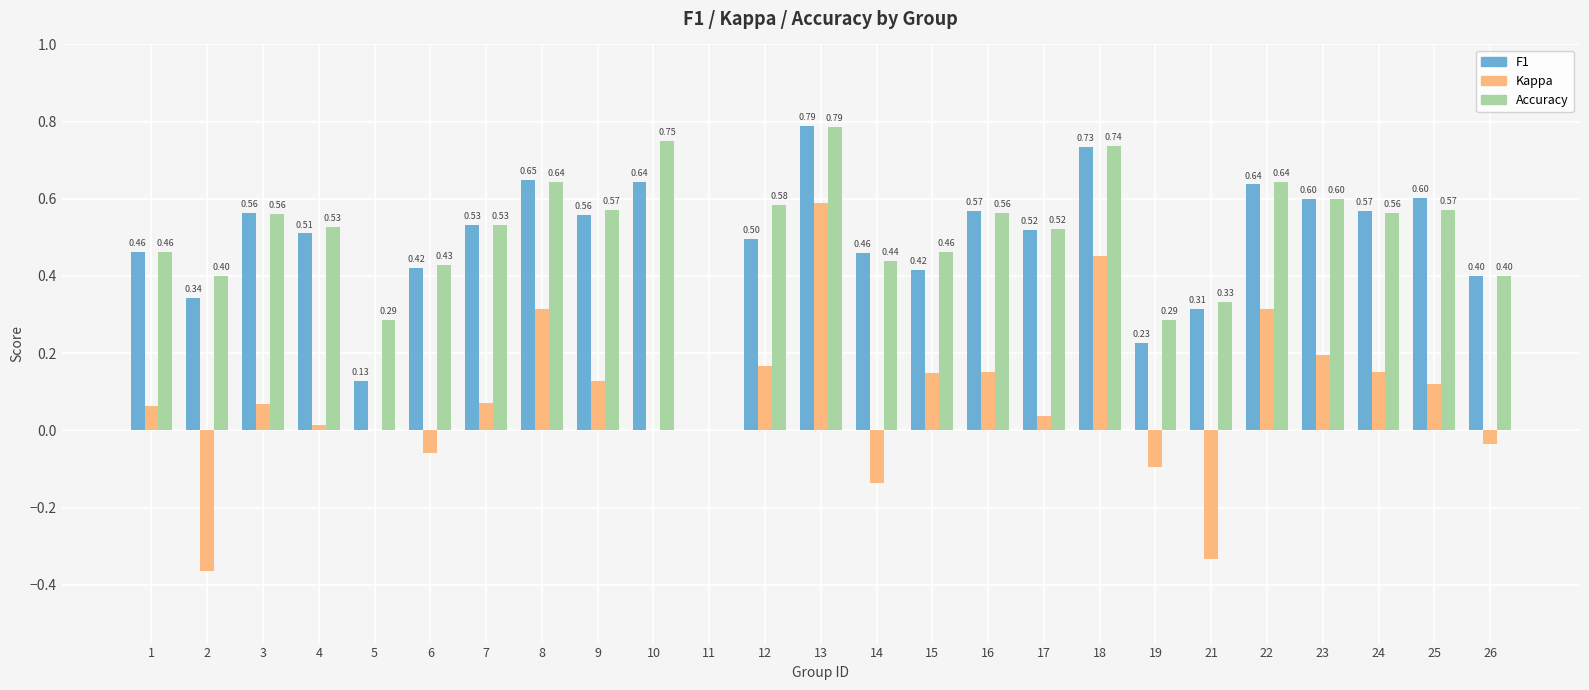

Does the chart contain stacked bars?

No